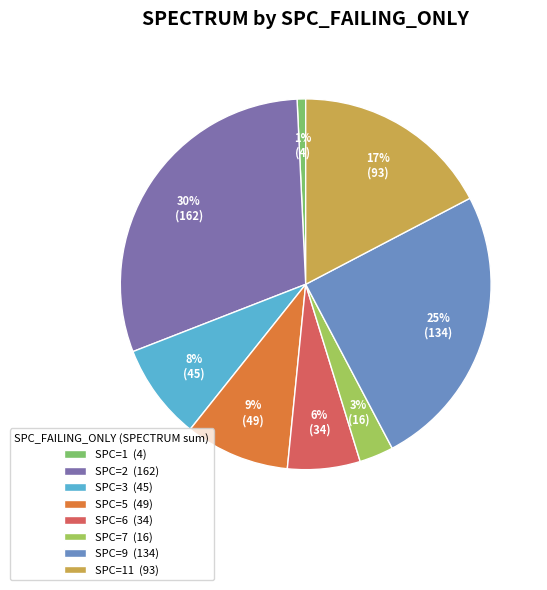

How many slices are in this pie chart?

8